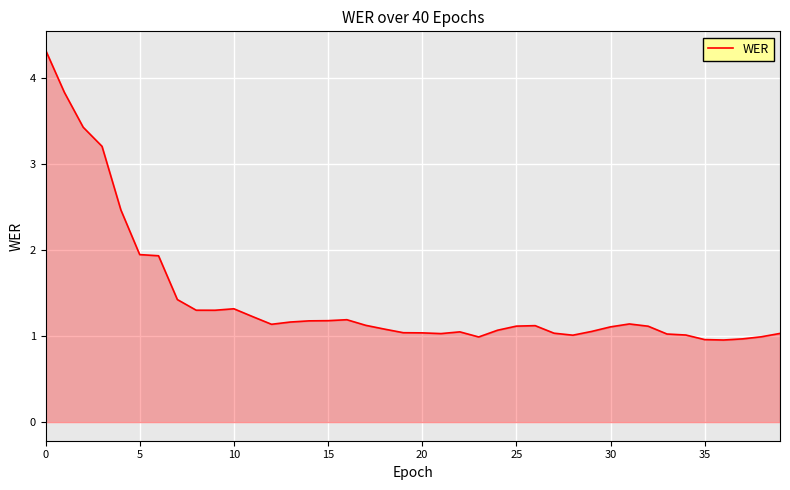

How many lines are shown in the chart?

1